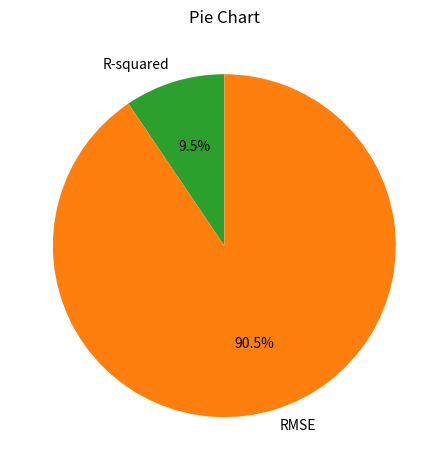

Is it true that R-squared is 1% of the pie?

False